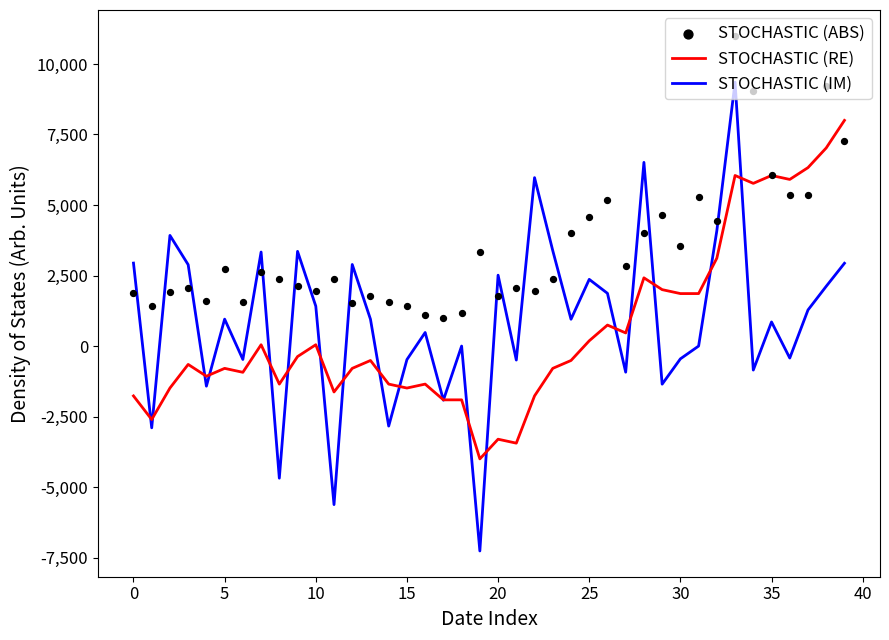

Which series has the largest Y range (max minus min)?

STOCHASTIC (IM)